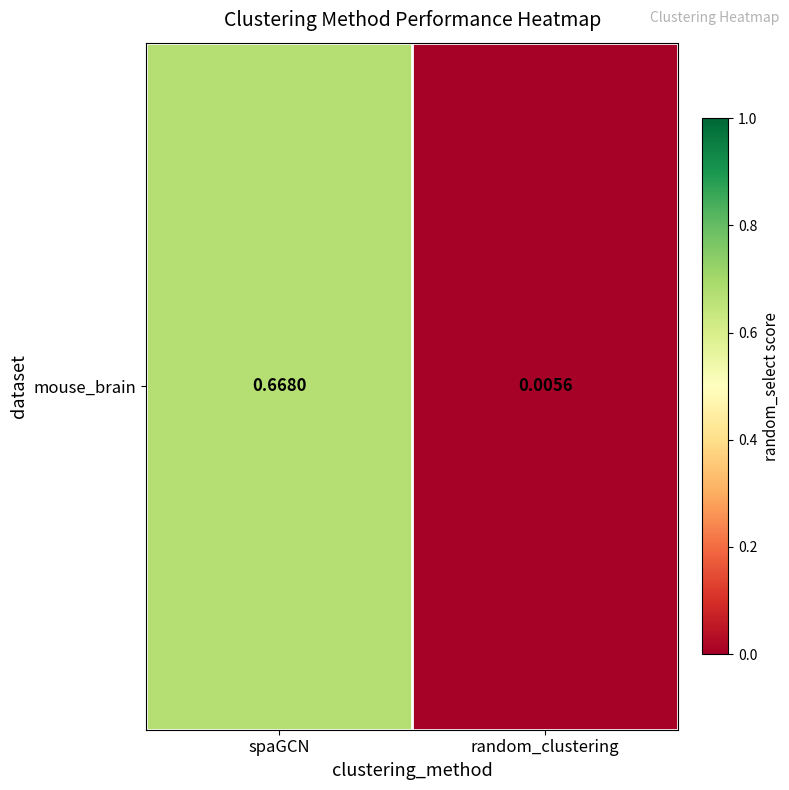

Is it true that the value at random_clustering is 0.0?

True